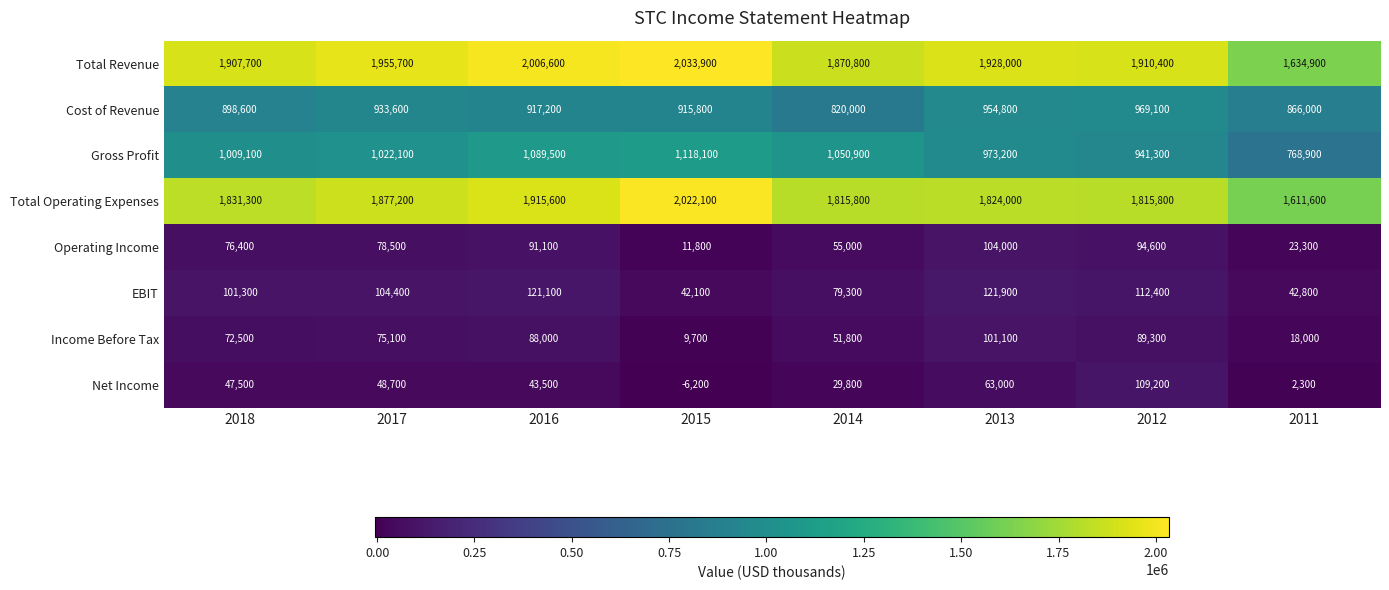

Which series changed the most between 2017 and 2012?

Gross Profit